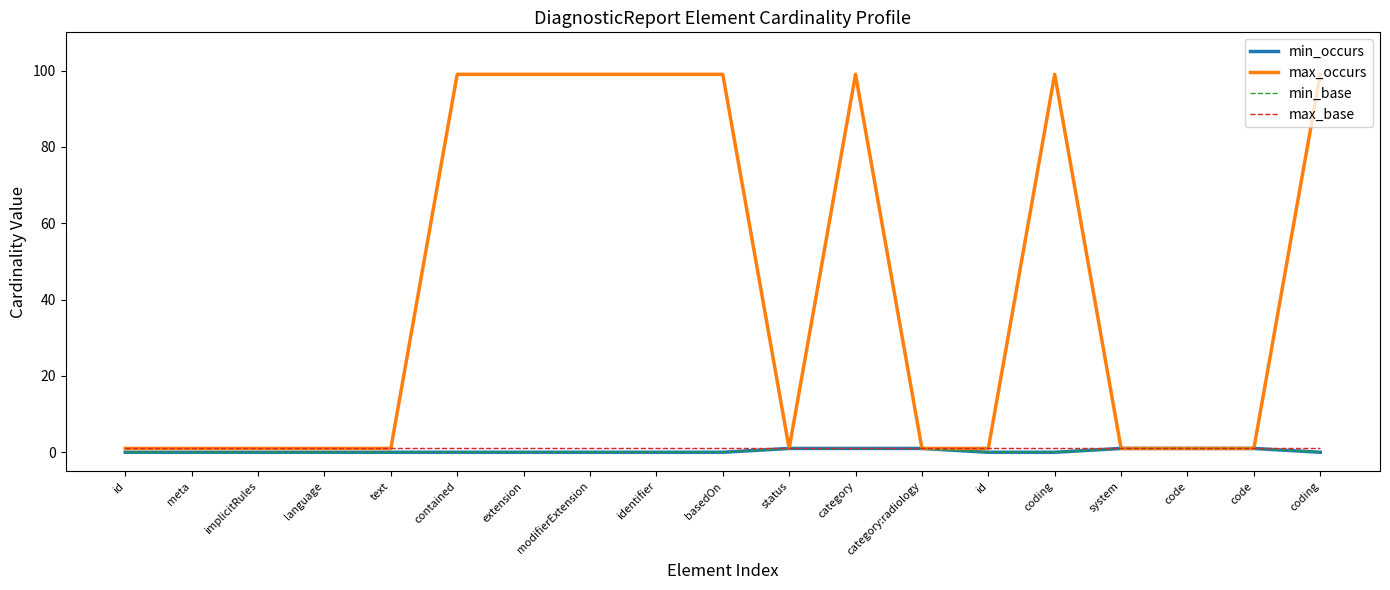

The value of max_base at identifier is 1. True or false?

True